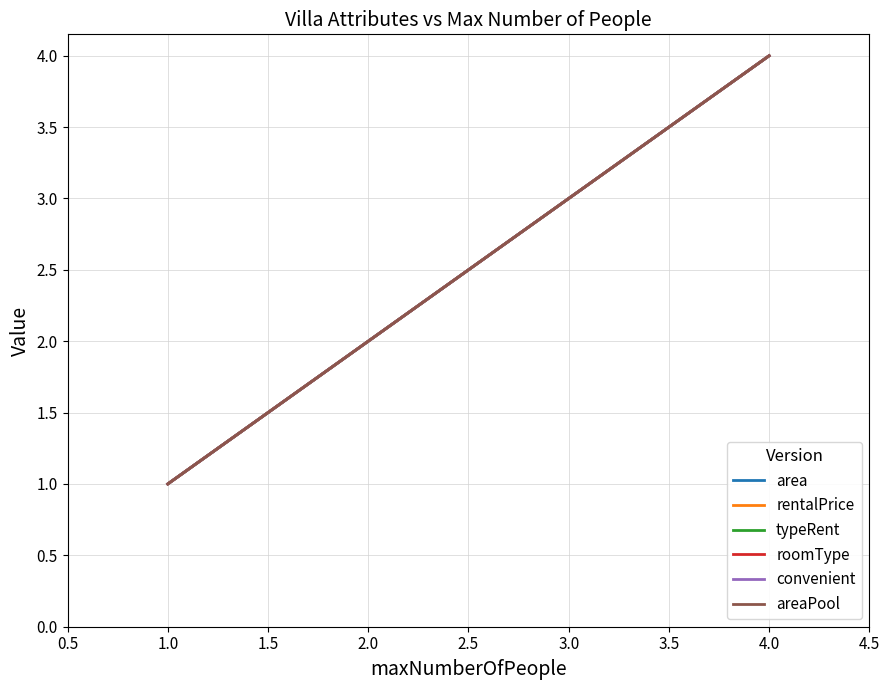

What is the average value of the roomType series?

2